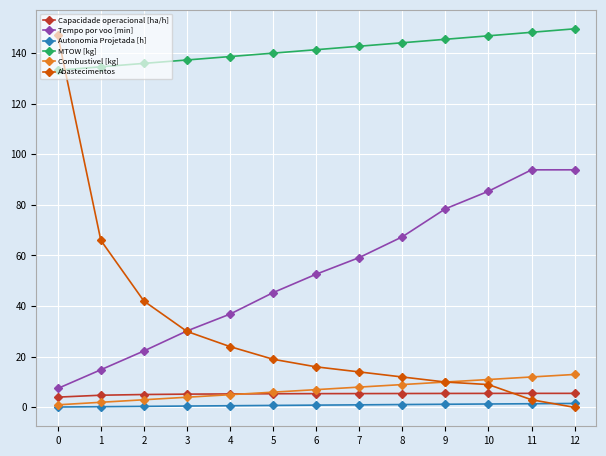

What is the value of the Capacidade operacional [ha/h] point at the 6th from the left?

5.4